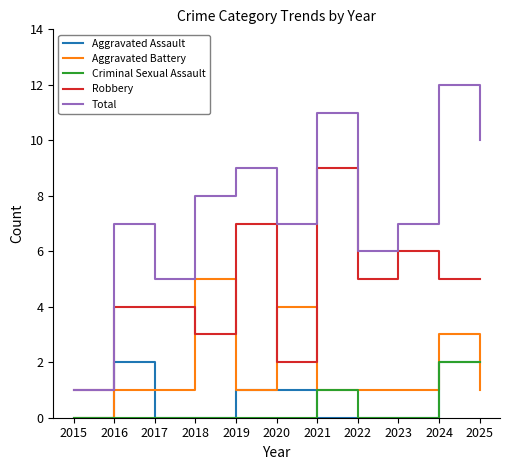

Reading left to right, transcribe all the data shown in this chart.

Aggravated Assault: 2015=0	2016=2	2017=0	2018=0	2019=1	2020=1	2021=0	2022=0	2023=0	2024=2	2025=2
Aggravated Battery: 2015=0	2016=1	2017=1	2018=5	2019=1	2020=4	2021=1	2022=1	2023=1	2024=3	2025=1
Criminal Sexual Assault: 2015=0	2016=0	2017=0	2018=0	2019=0	2020=0	2021=1	2022=0	2023=0	2024=2	2025=2
Robbery: 2015=1	2016=4	2017=4	2018=3	2019=7	2020=2	2021=9	2022=5	2023=6	2024=5	2025=5
Total: 2015=1	2016=7	2017=5	2018=8	2019=9	2020=7	2021=11	2022=6	2023=7	2024=12	2025=10